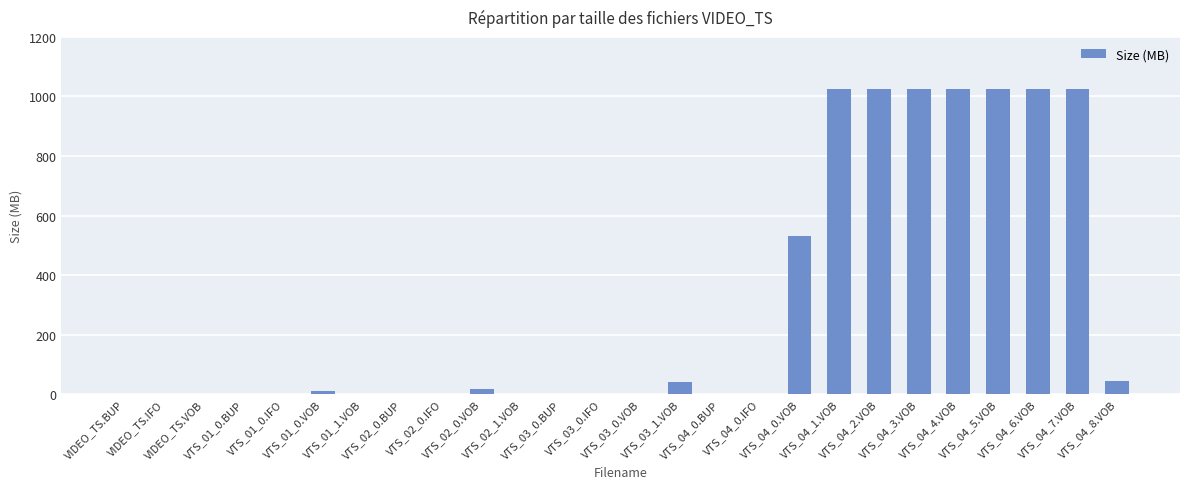

True or false: the data shows 44.4 at VTS_04_8.VOB.

True